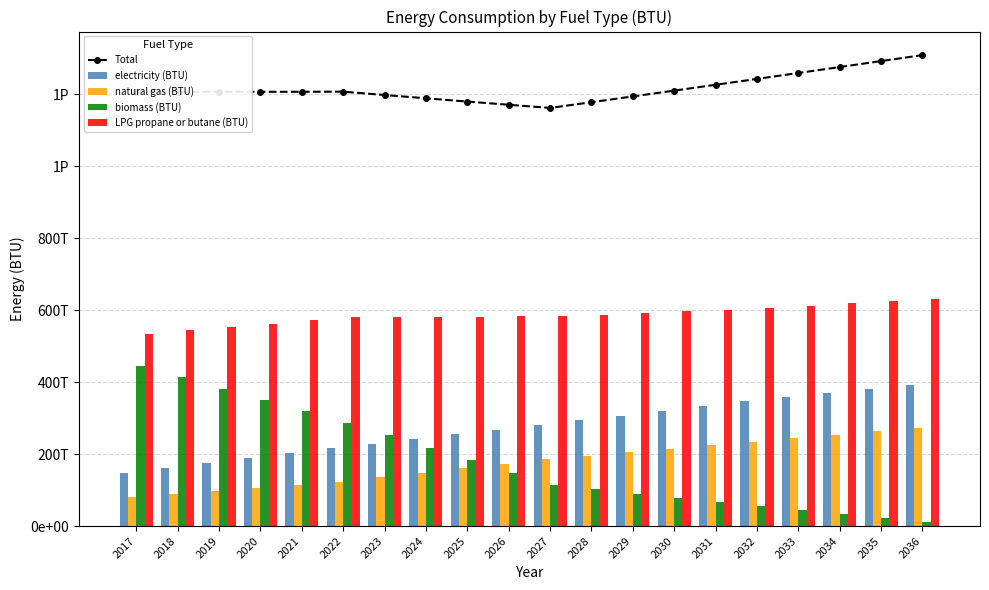

Rank the categories by natural gas (BTU) value from highest to lowest.

2036, 2035, 2034, 2033, 2032, 2031, 2030, 2029, 2028, 2027, 2026, 2025, 2024, 2023, 2022, 2021, 2020, 2019, 2018, 2017